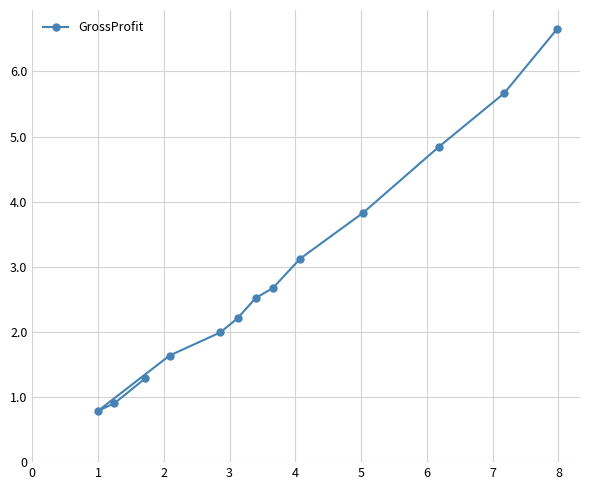

Does the chart have visible grid lines?

Yes